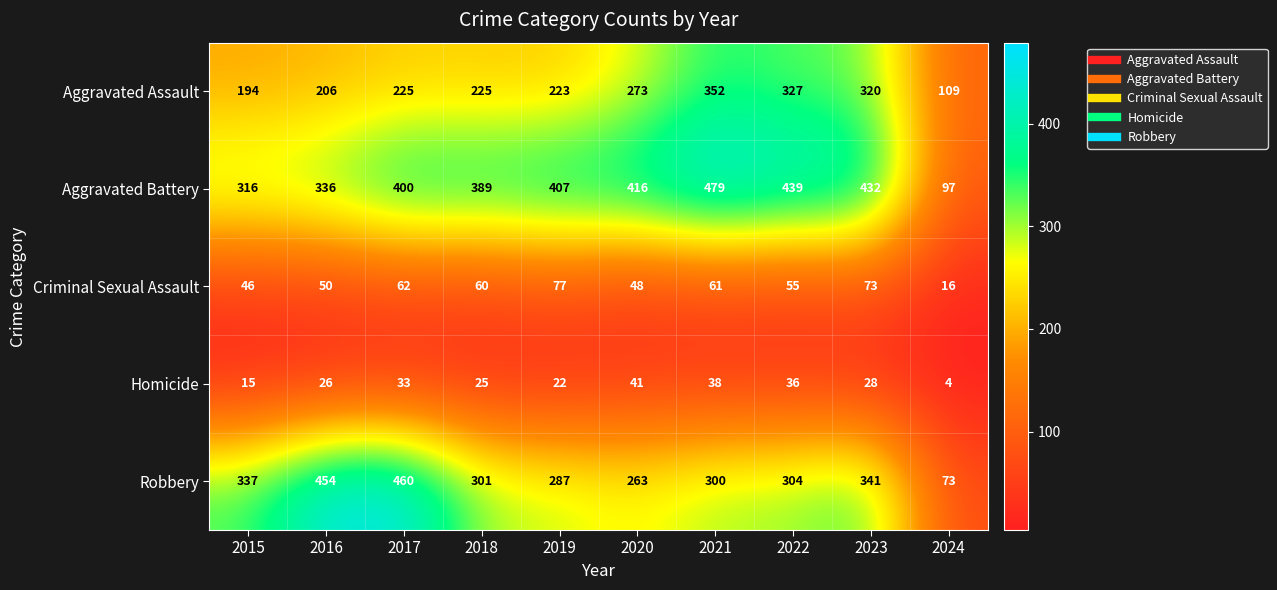

At which category is the sum across all series the highest?

2021